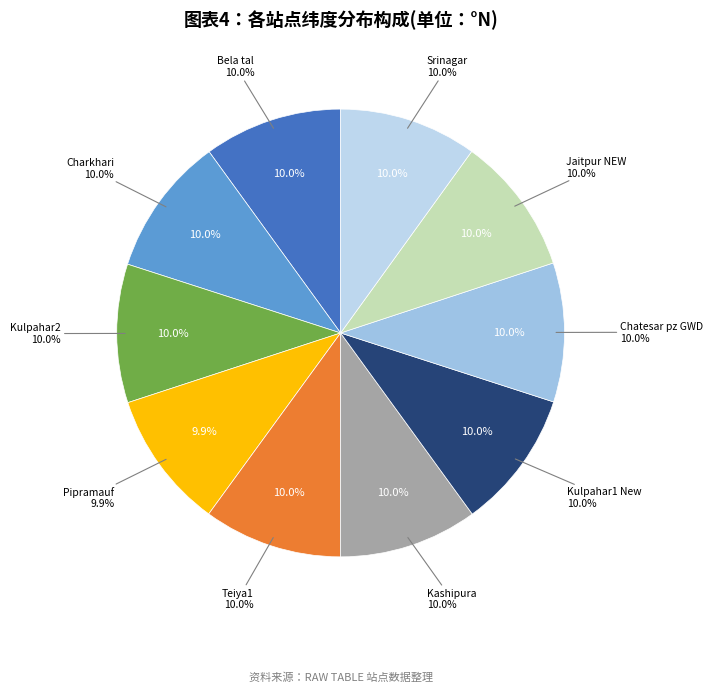

How many segments does this pie chart have?

10